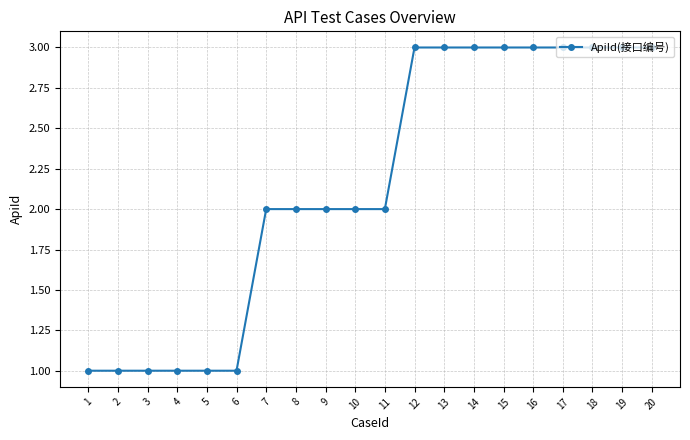

What is the value of the 7th point from the left?

2